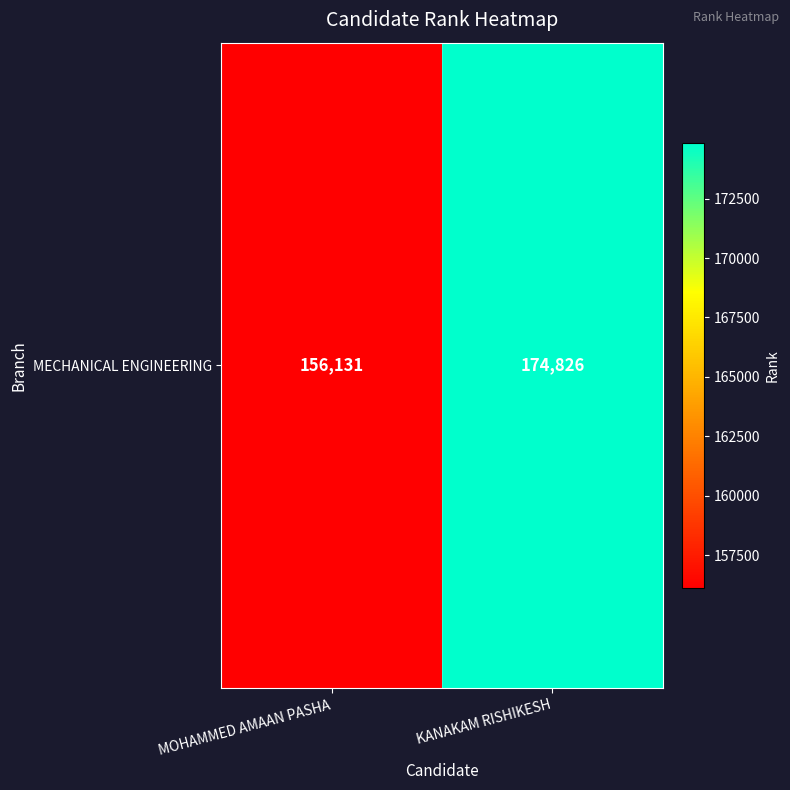

Read the value at KANAKAM RISHIKESH, to the nearest 50.

174850